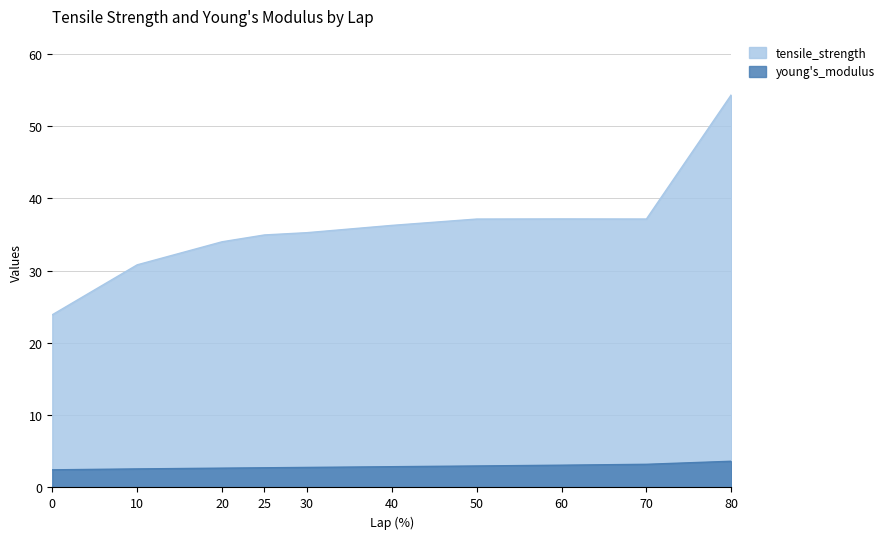

True or false: young's_modulus and tensile_strength intersect in this chart.

False